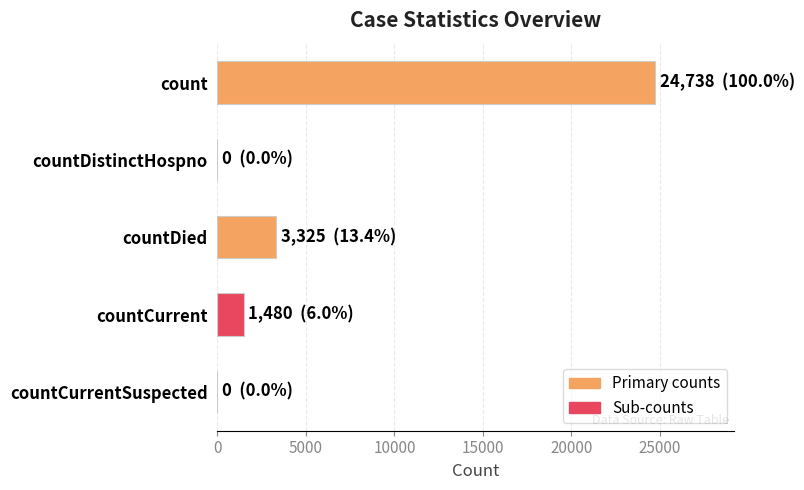

How many categories are shown in the chart?

5